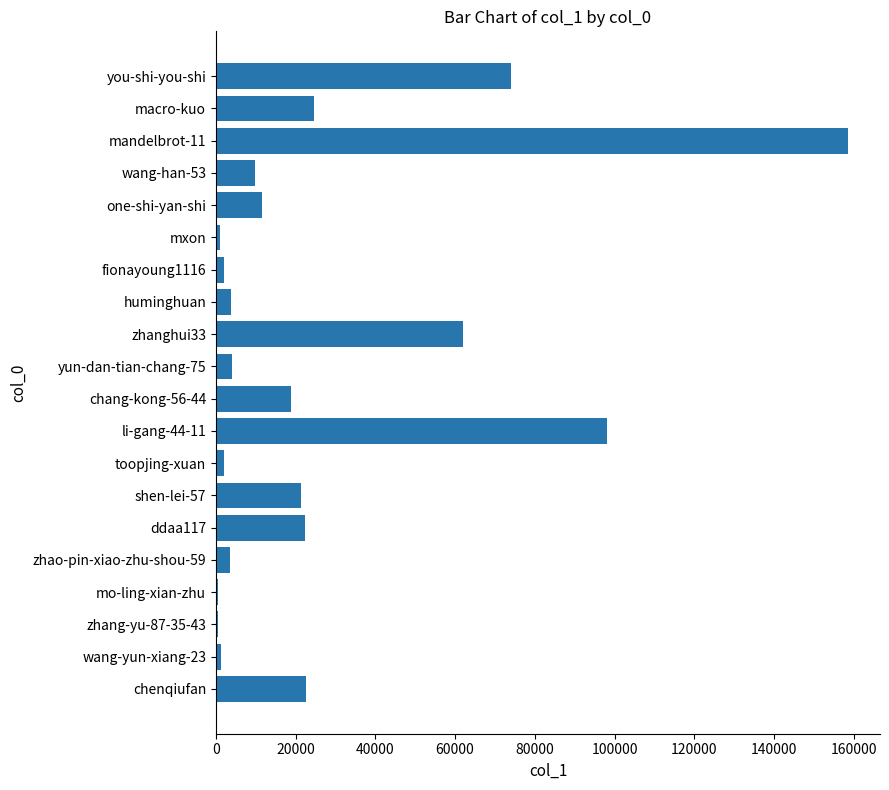

Where is the data nearest to the value 79555?

you-shi-you-shi